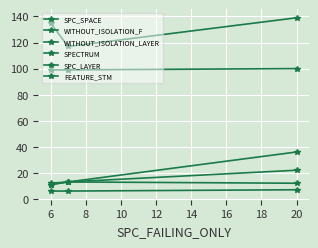

How many lines are shown in the chart?

6